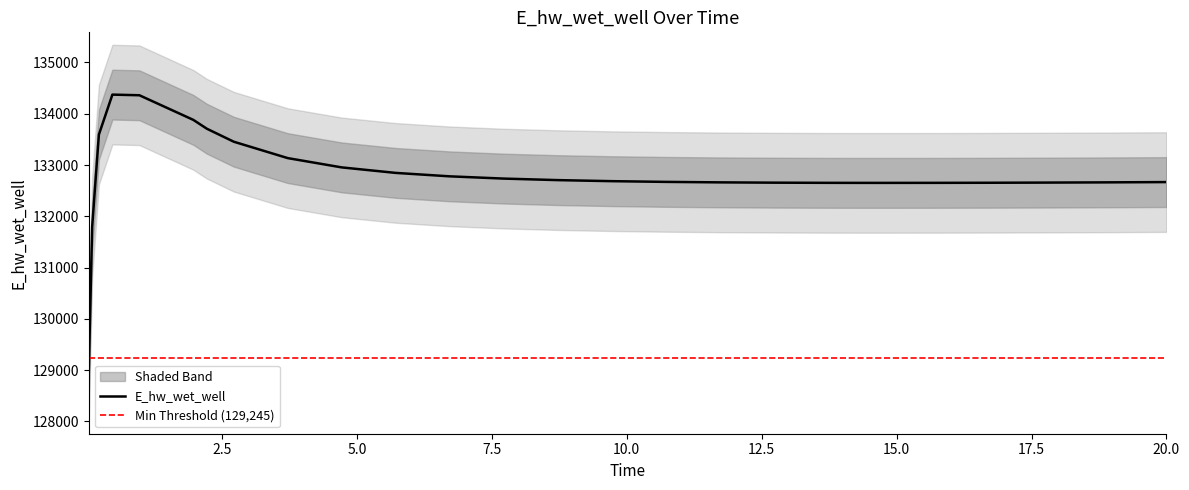

Where does the data first go above 132671?

0.21875